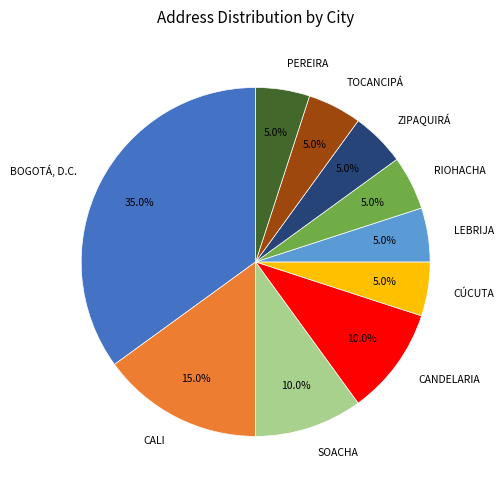

To the nearest percent, what portion does CALI represent?

15%